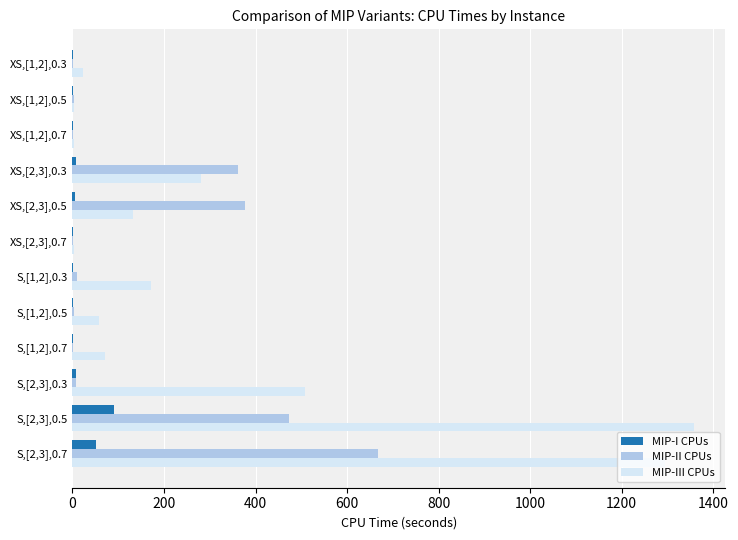

The value of MIP-I CPUs at S,[2,3],0.5 is 90.3. True or false?

True